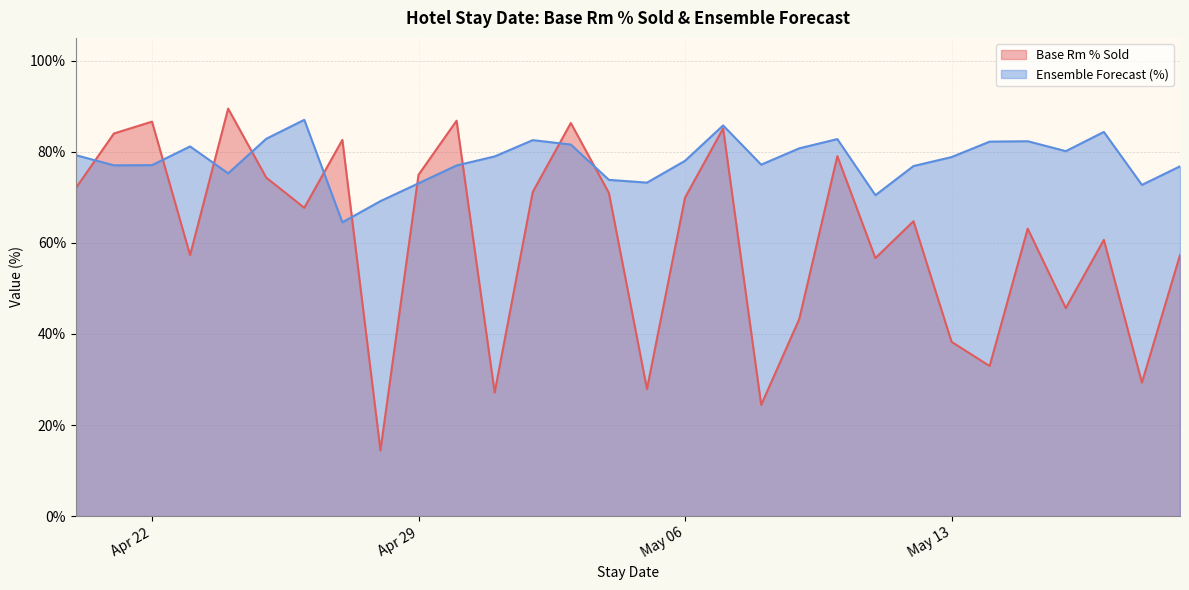

What position from the left is 2025-05-03?

14